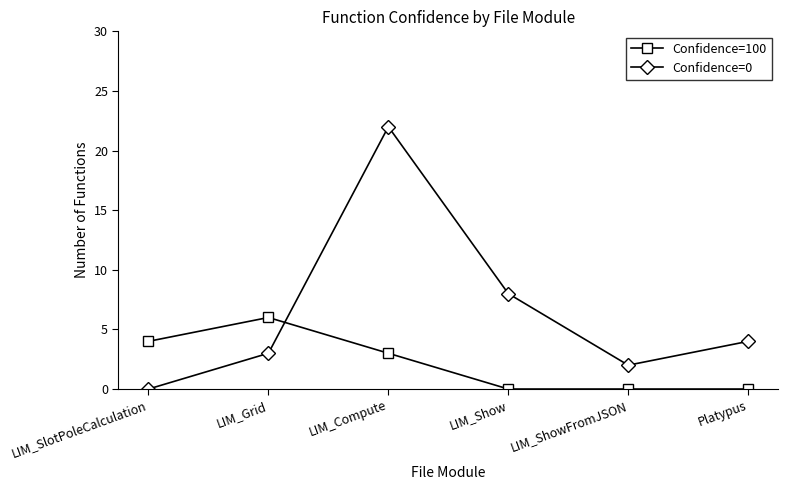

Where is the first local minimum for Confidence=0?

LIM_ShowFromJSON